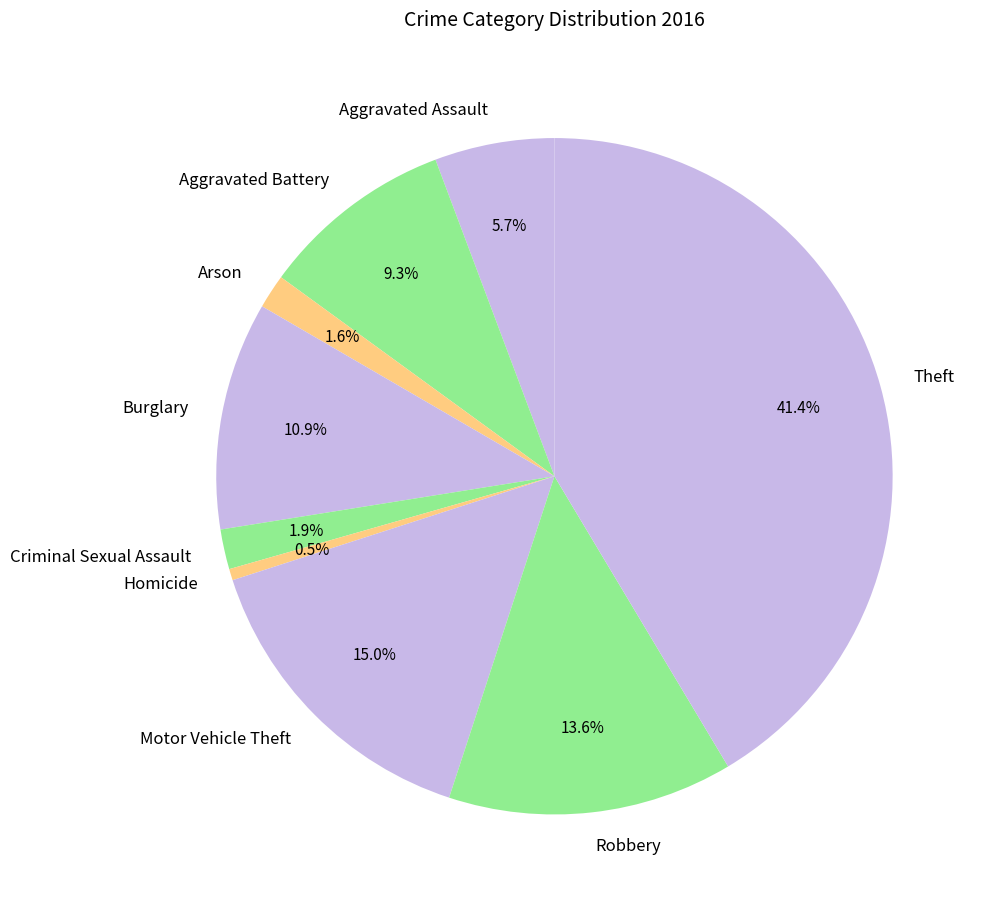

Is there any slice that represents more than half of the pie?

No